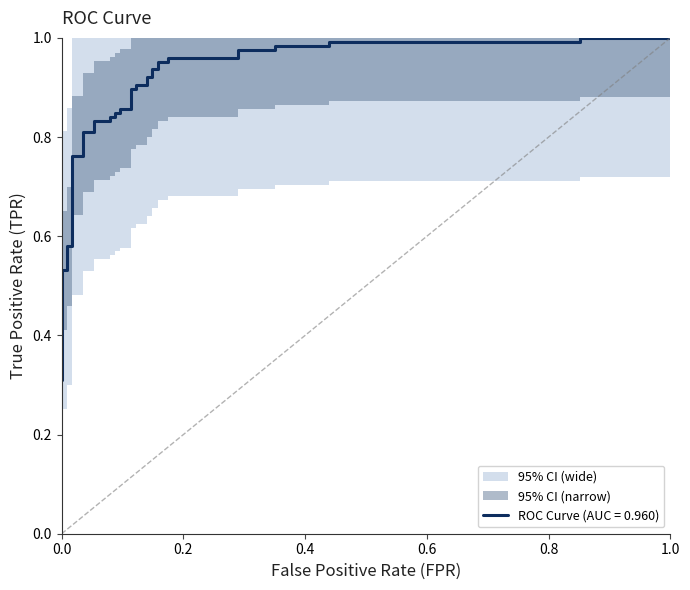

True or false: the data has more than 1 interior local peaks.

False